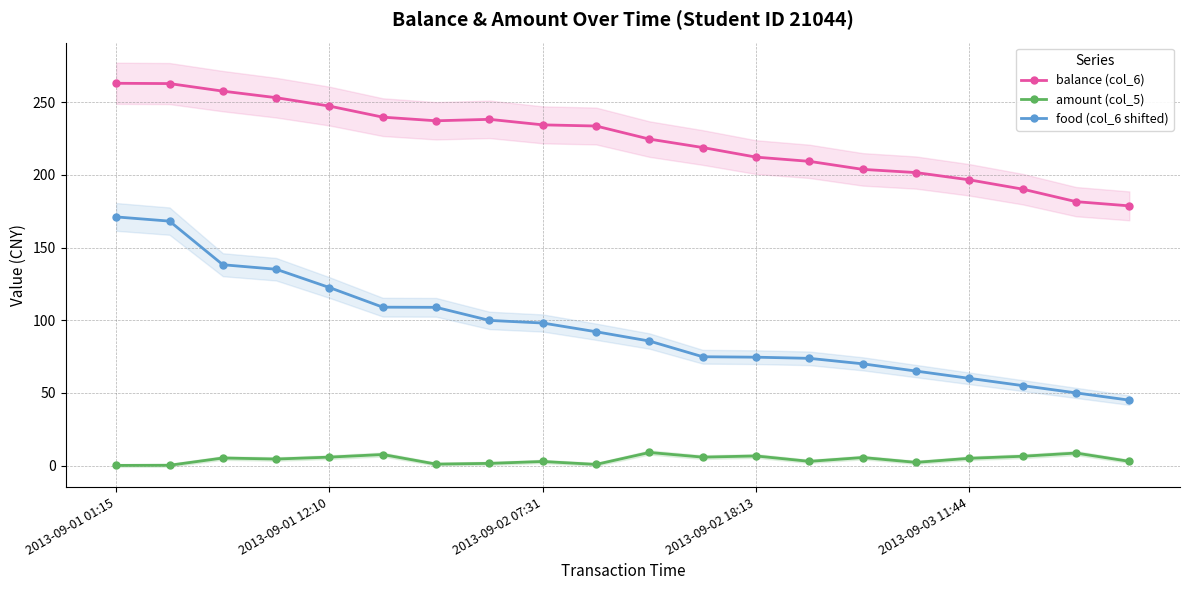

Which has a higher value, 5 or 6?

5